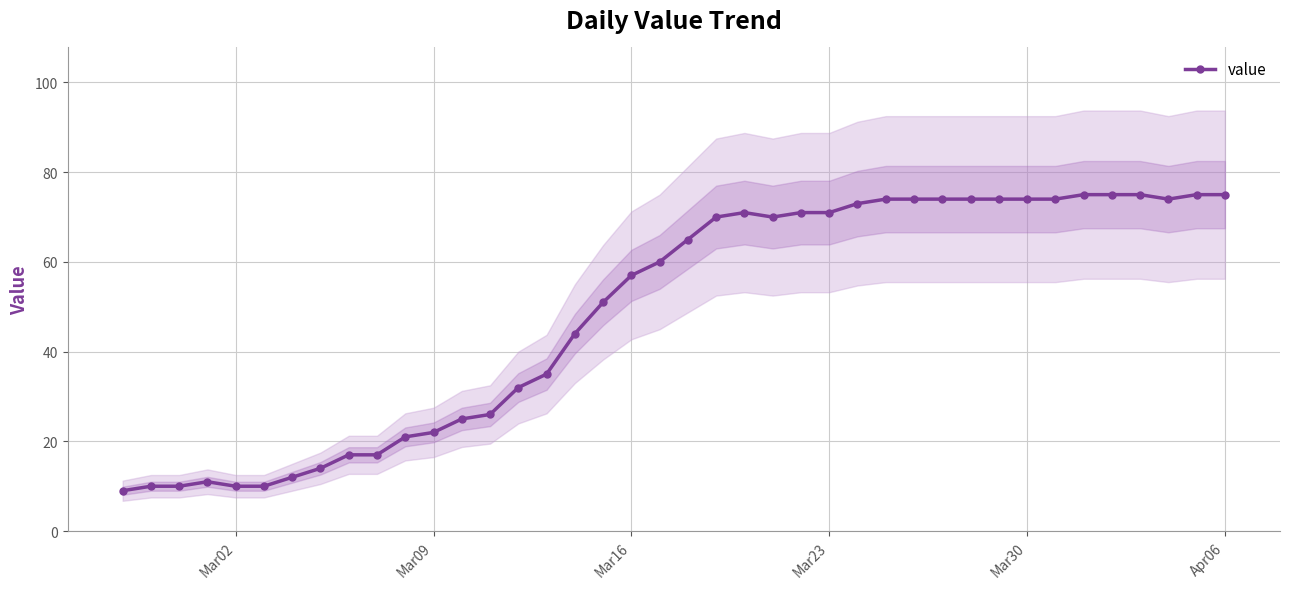

How many series are shown in this chart?

1